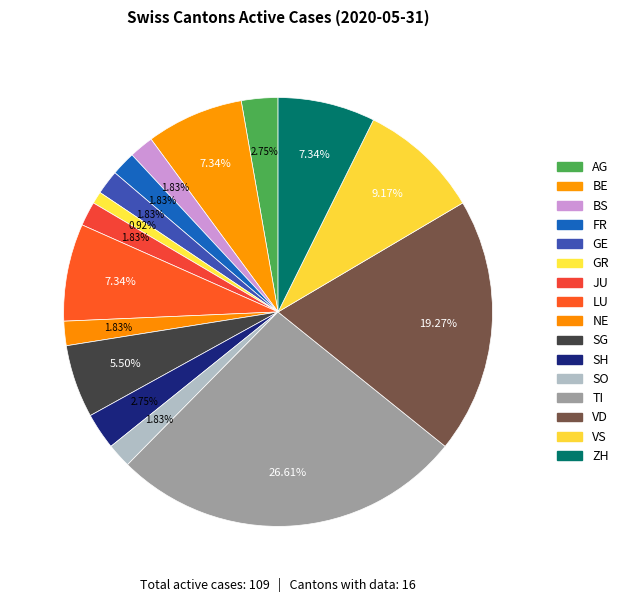

Count the number of slices in the pie.

16